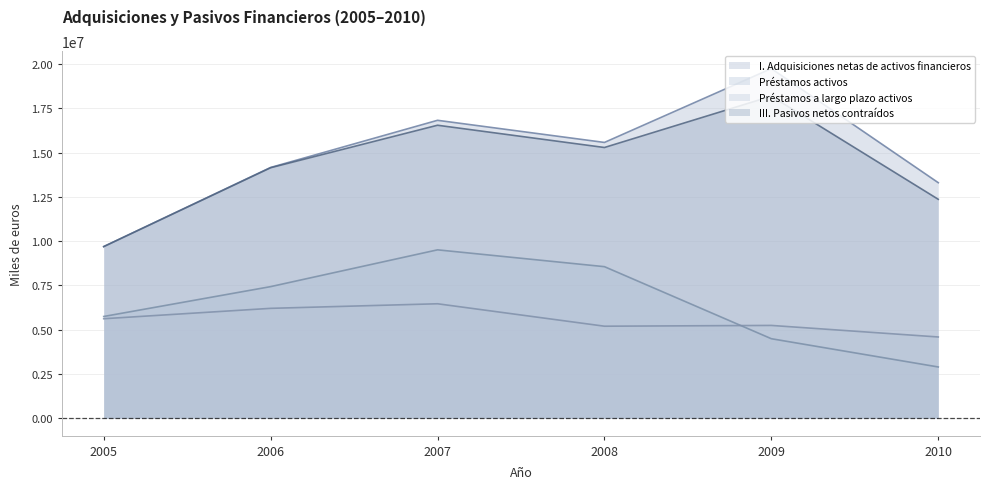

List the series in order of their peak value, highest first.

I. Adquisiciones netas de activos financieros, III. Pasivos netos contraídos, Préstamos activos, Préstamos a largo plazo activos